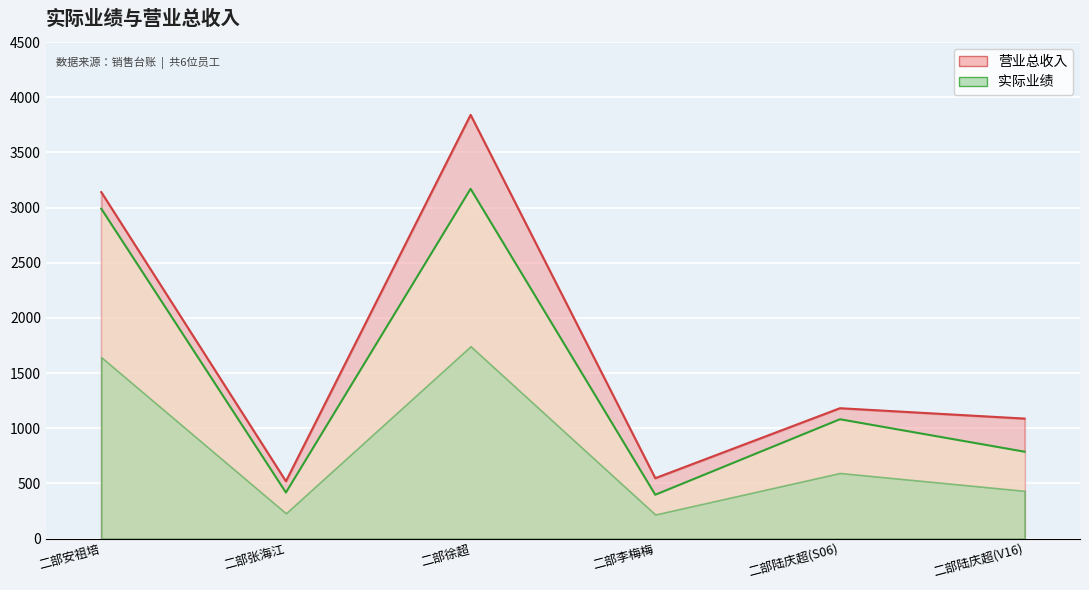

What position from the left is 二部陆庆超(S06)?

5